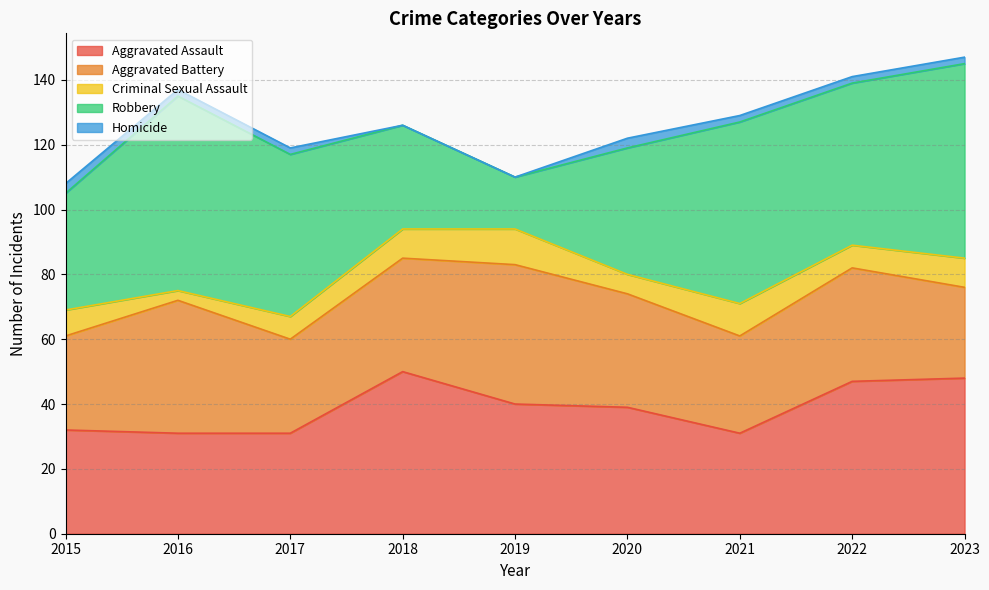

Between 2019 and 2021, which series saw the biggest shift?

Robbery